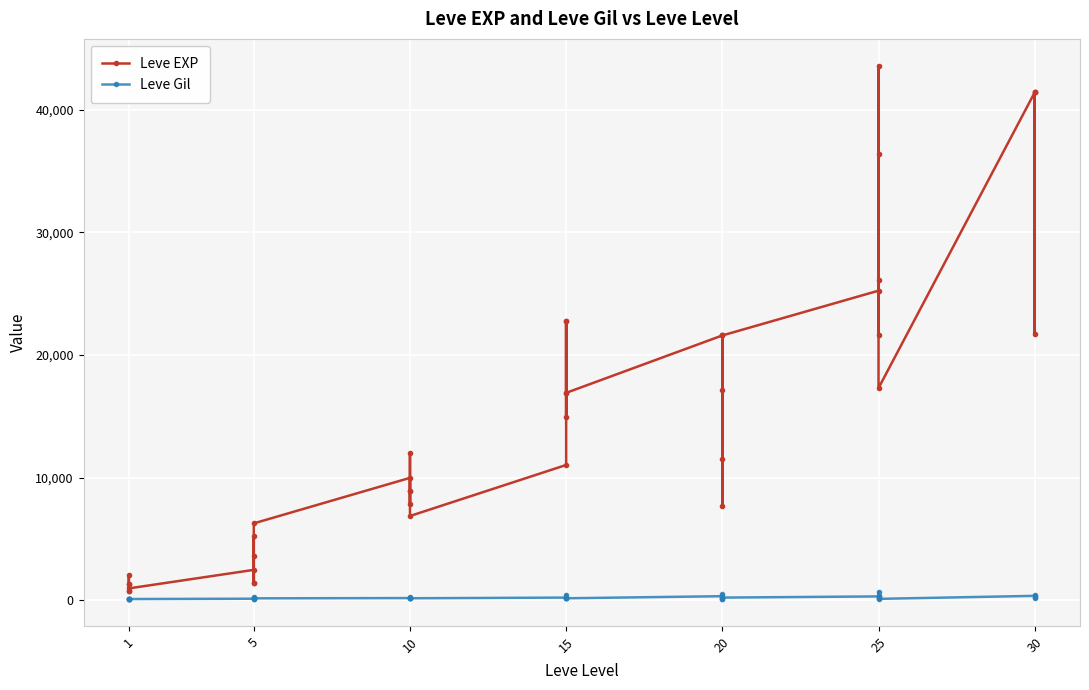

Which series has the largest range (max minus min)?

Leve EXP